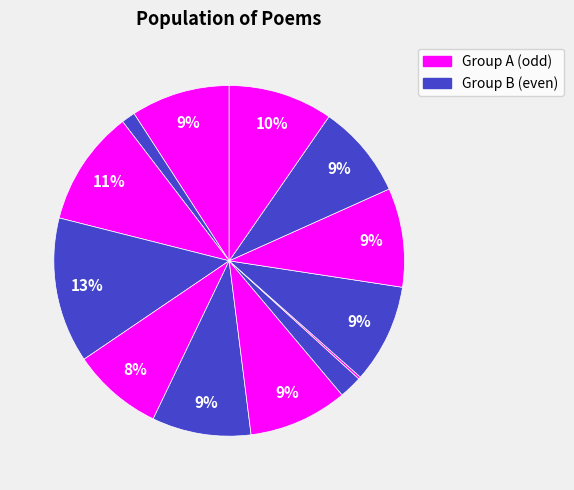

How many segments does this pie chart have?

13